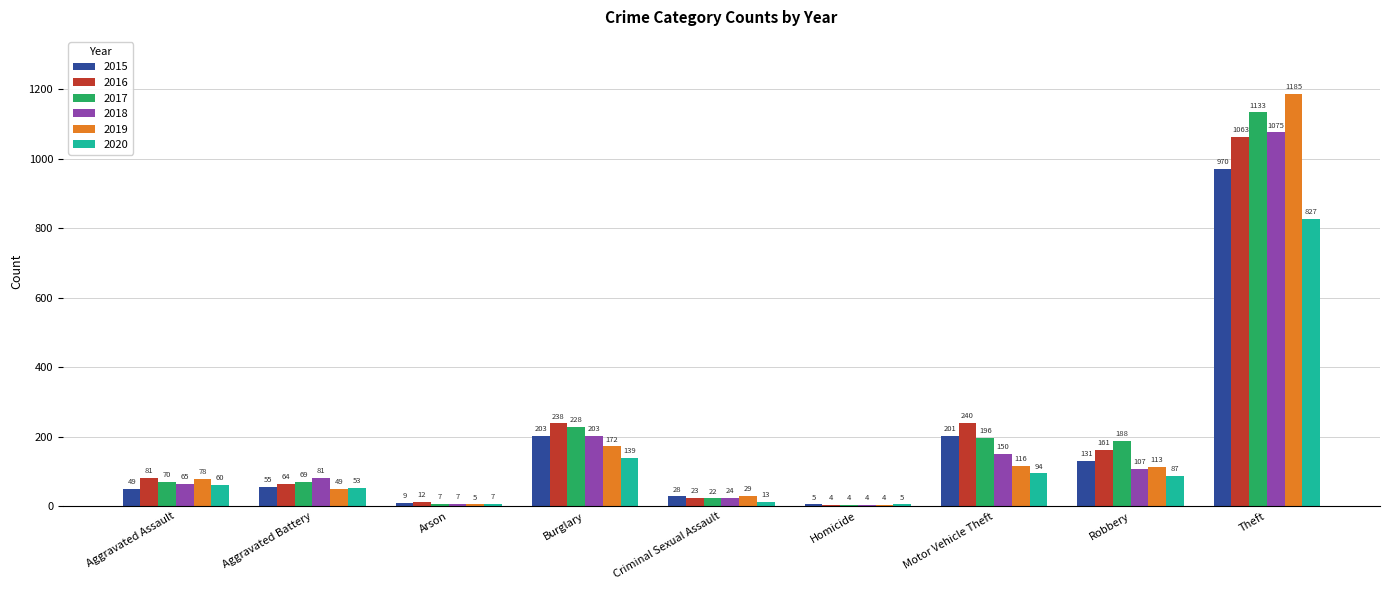

Which series has the largest total across all categories?

2017